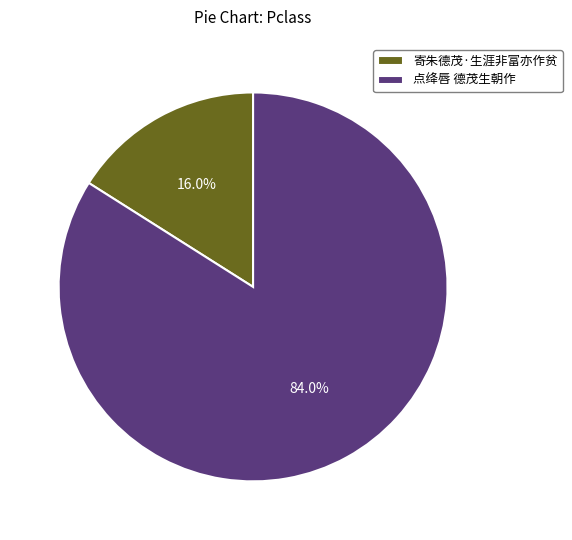

Which slice is the smallest?

寄朱德茂·生涯非富亦作贫